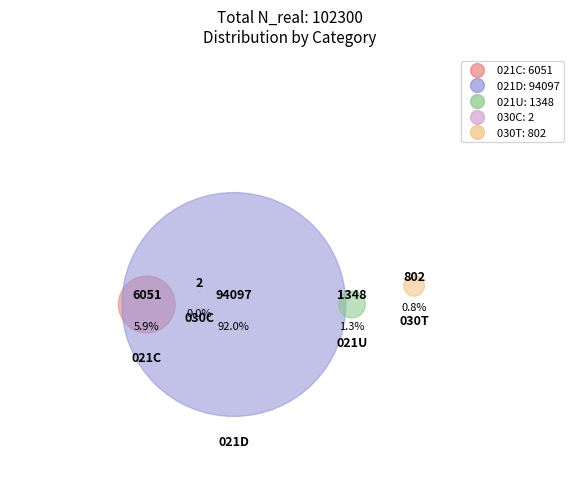

How many slices are in this pie chart?

5